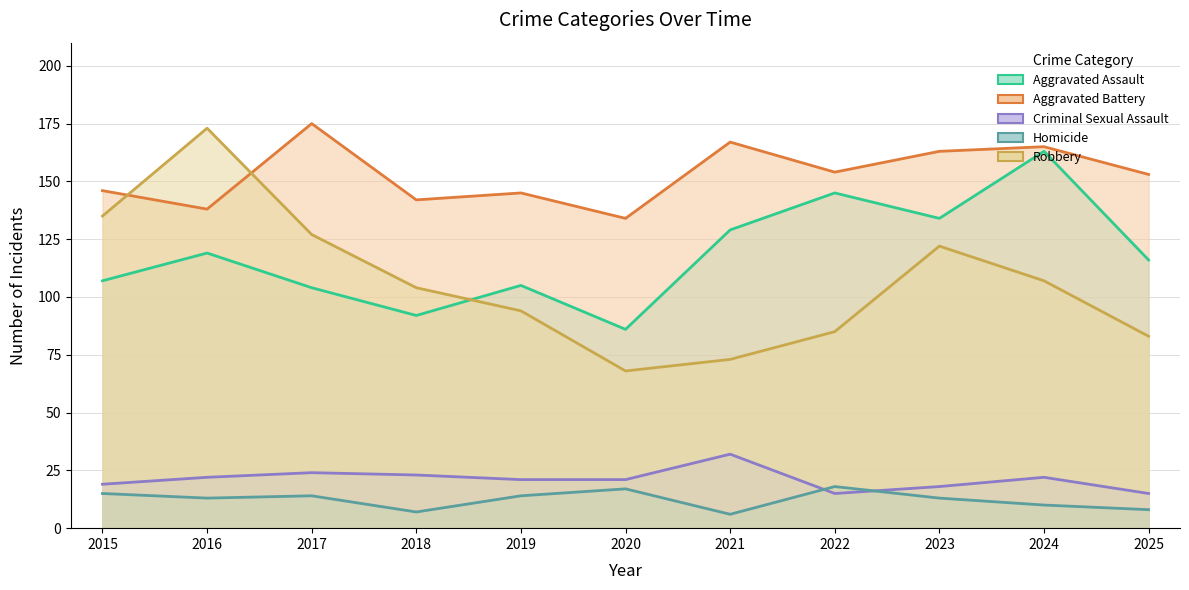

How many interior local peaks does the Robbery series have?

2